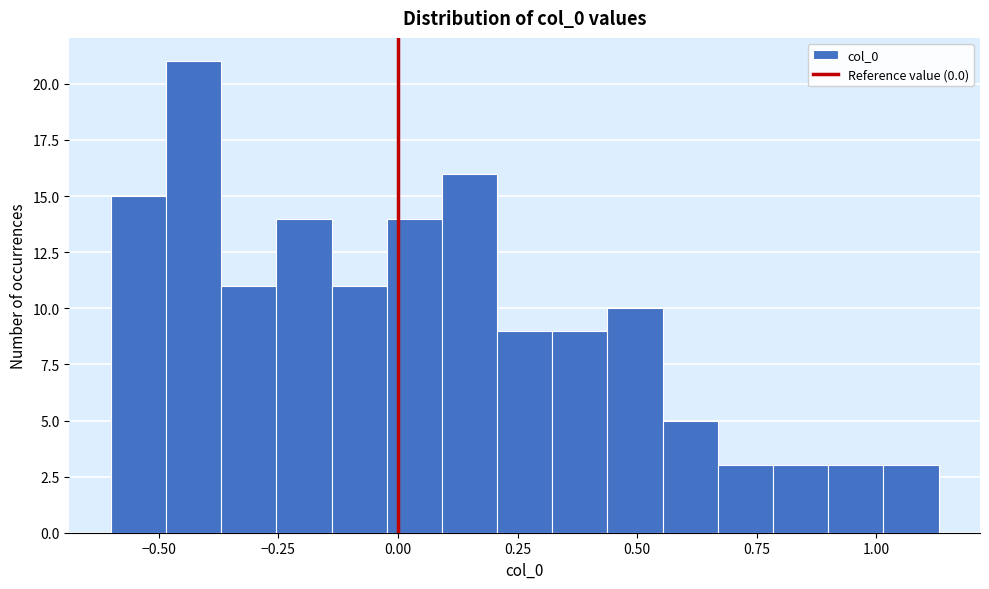

Read against the x-axis, roughly where is the centre of the tallest bar?

-0.45